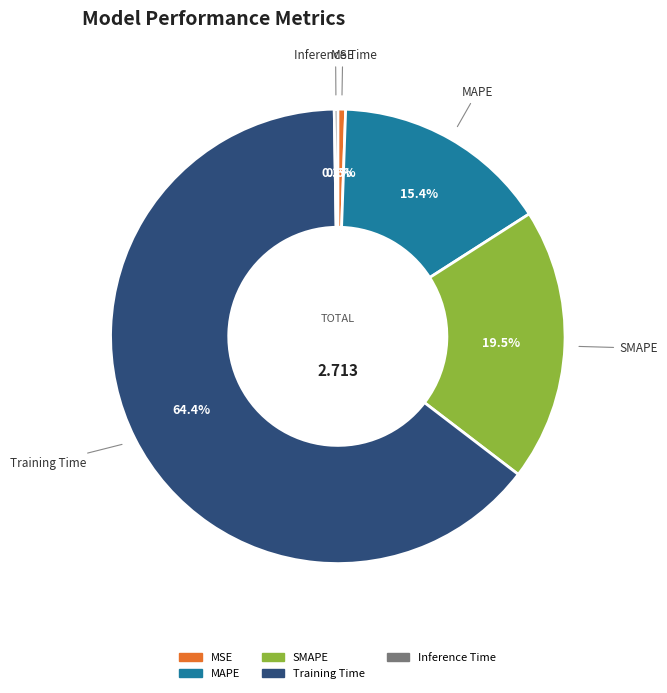

To the nearest percent, what is the difference between the largest and smallest slice percentages?

64%